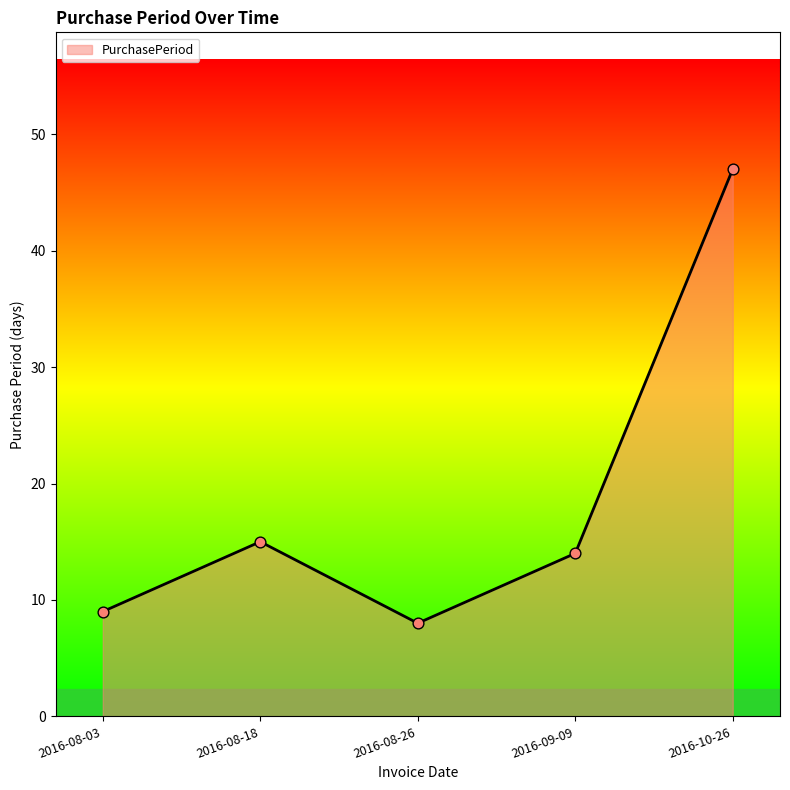

What is the ratio of the value at 2016-09-09 to the value at 2016-10-26?

0.3